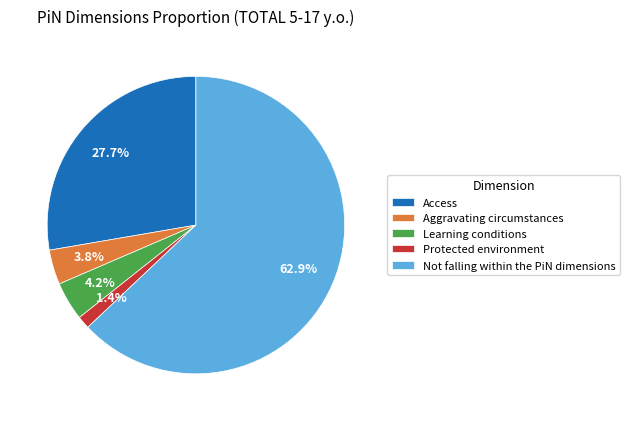

What is the smallest slice in the pie chart?

Protected environment